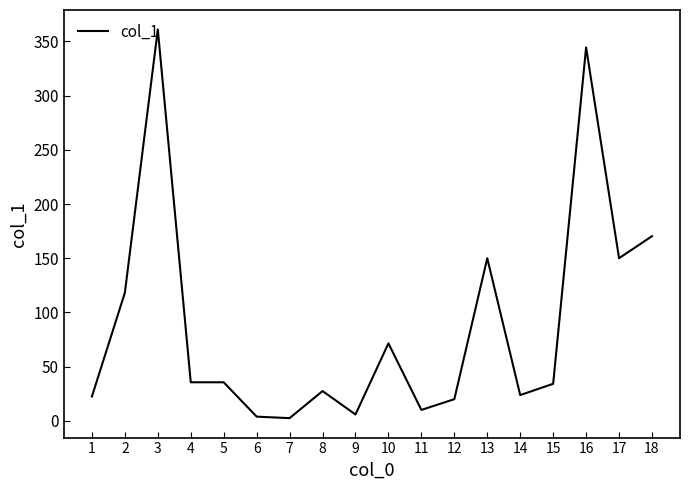

What is the smallest value displayed?

2.4